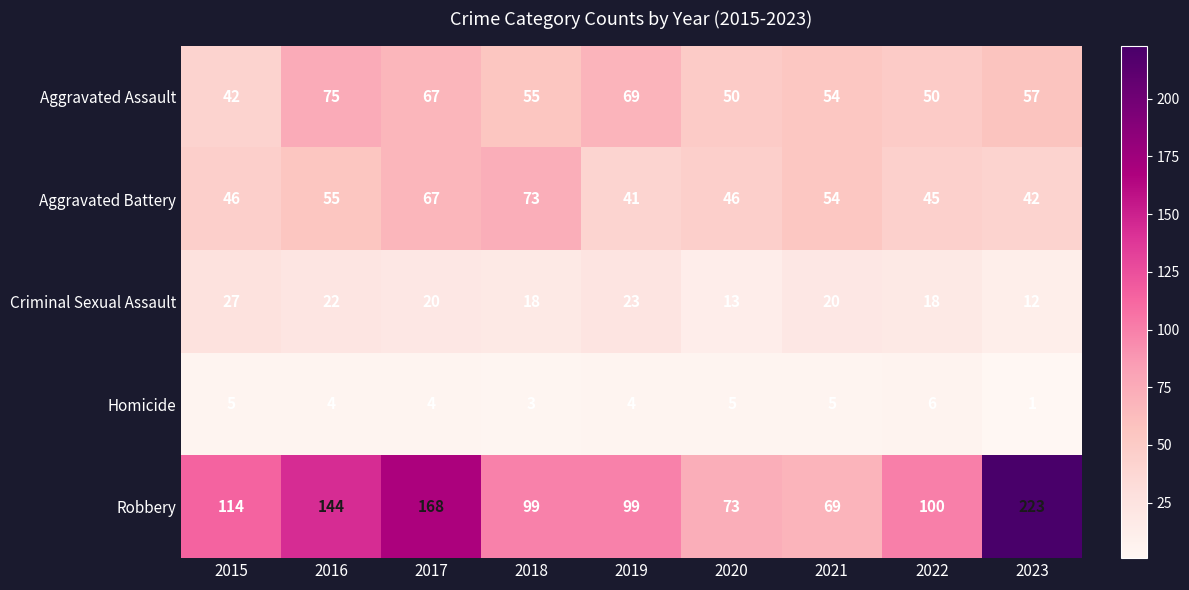

At which label does Aggravated Assault first exceed 55?

2016